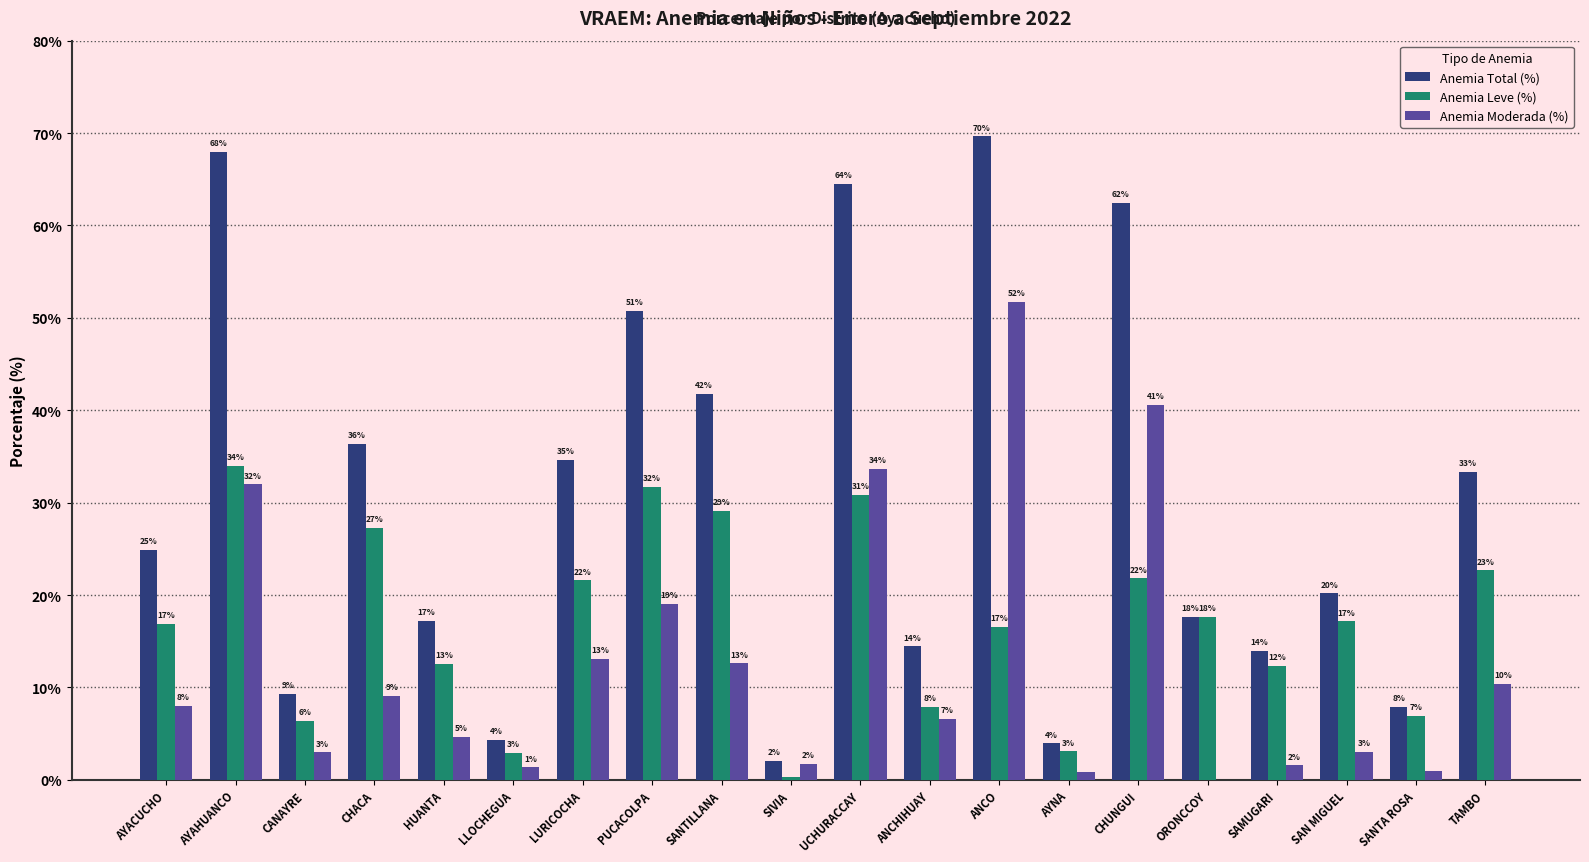

What is the sum of all Anemia Leve (%) values?

339.8